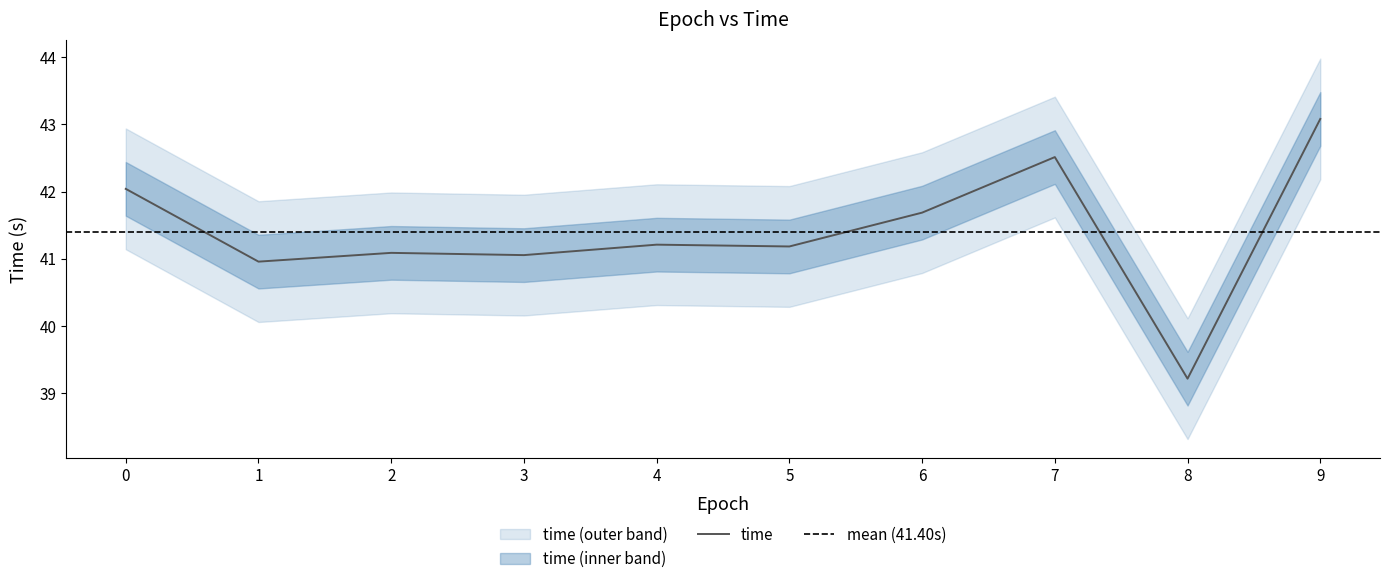

What is the ratio of the value at 5 to the value at 7?

1.0